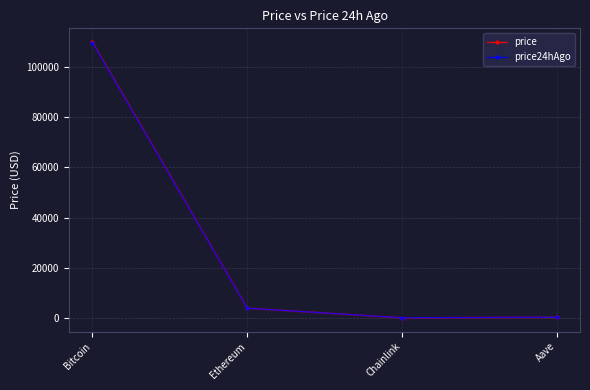

Between Bitcoin and Ethereum, which series saw the biggest shift?

price